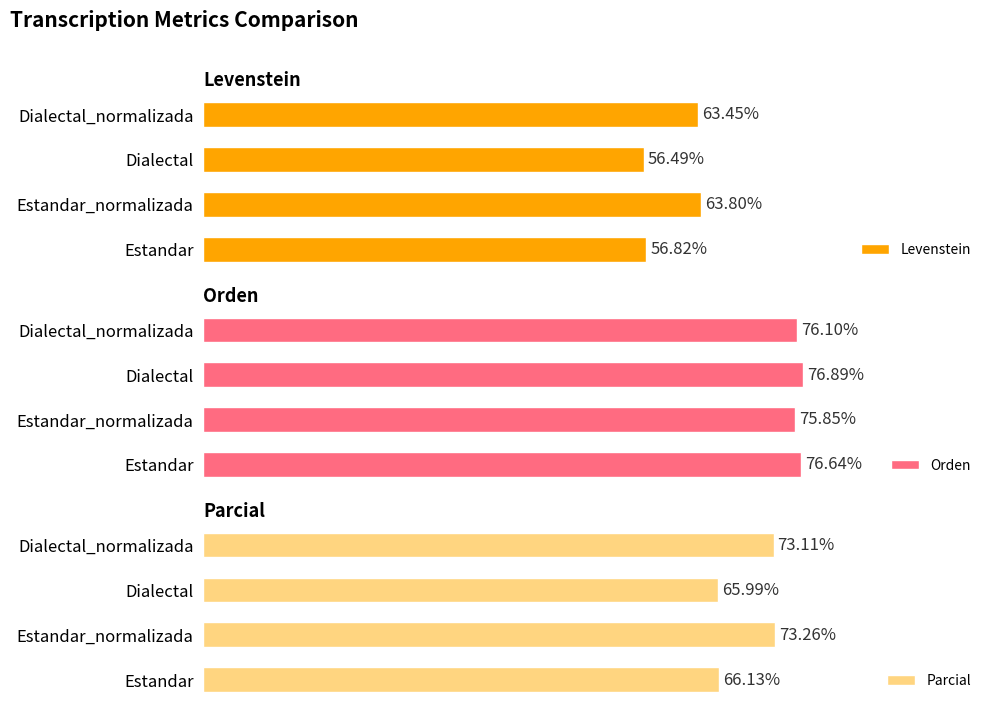

Which category has the highest value in the Orden series?

Dialectal